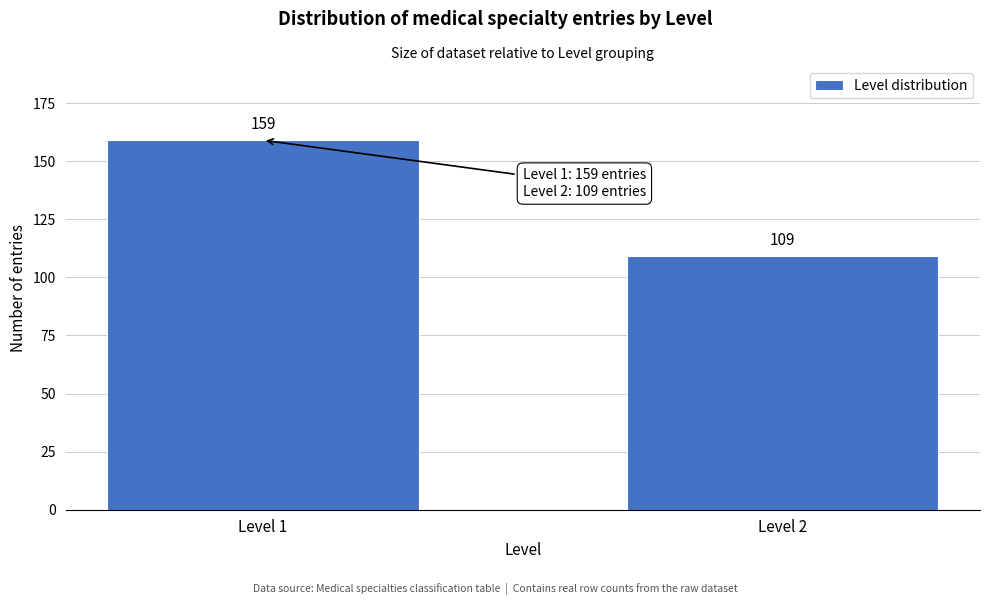

Reading left to right, transcribe all the data shown in this chart.

159	109